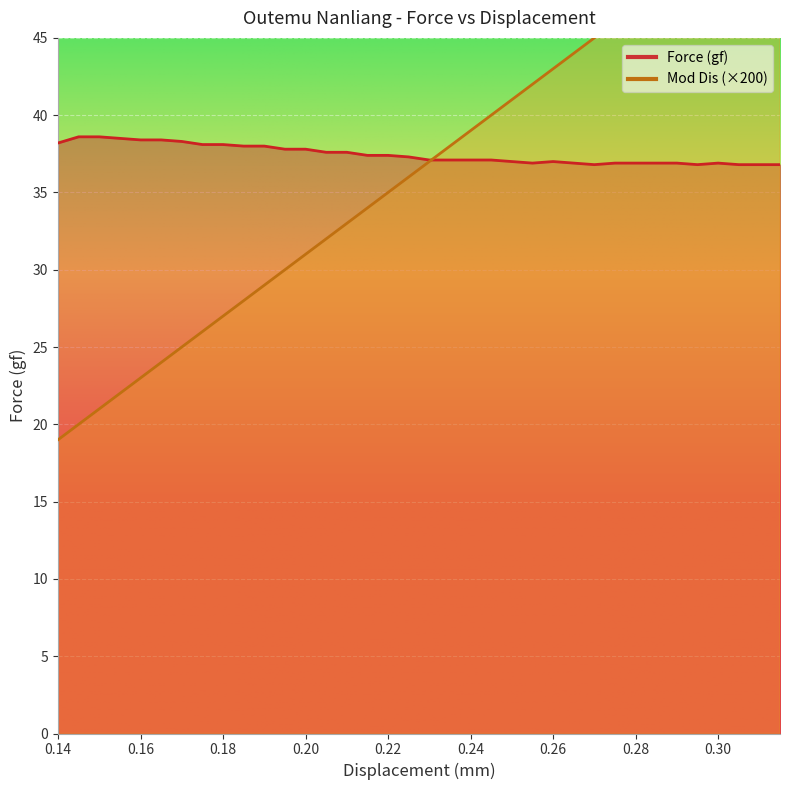

How many lines are shown in the chart?

2